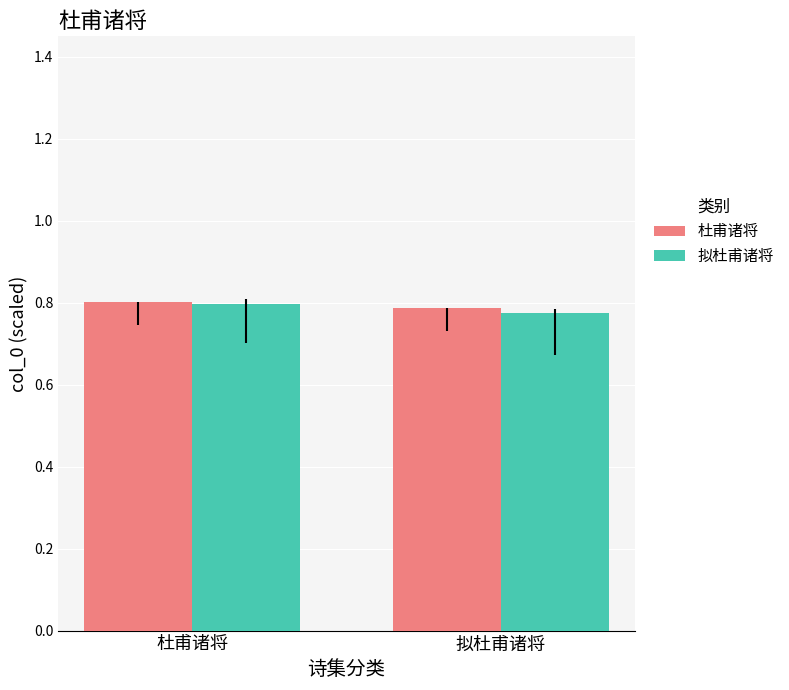

What is the label of the 1st bar from the right?

拟杜甫诸将